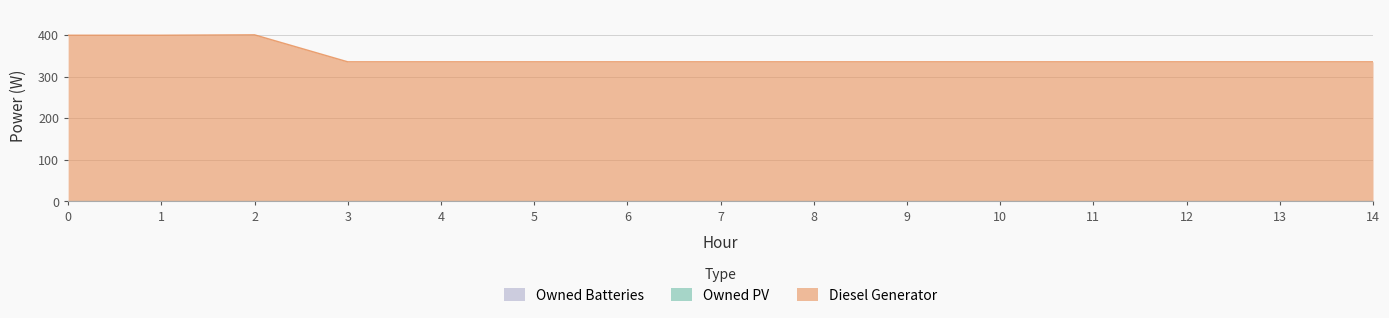

At which category is the sum across all series the highest?

2